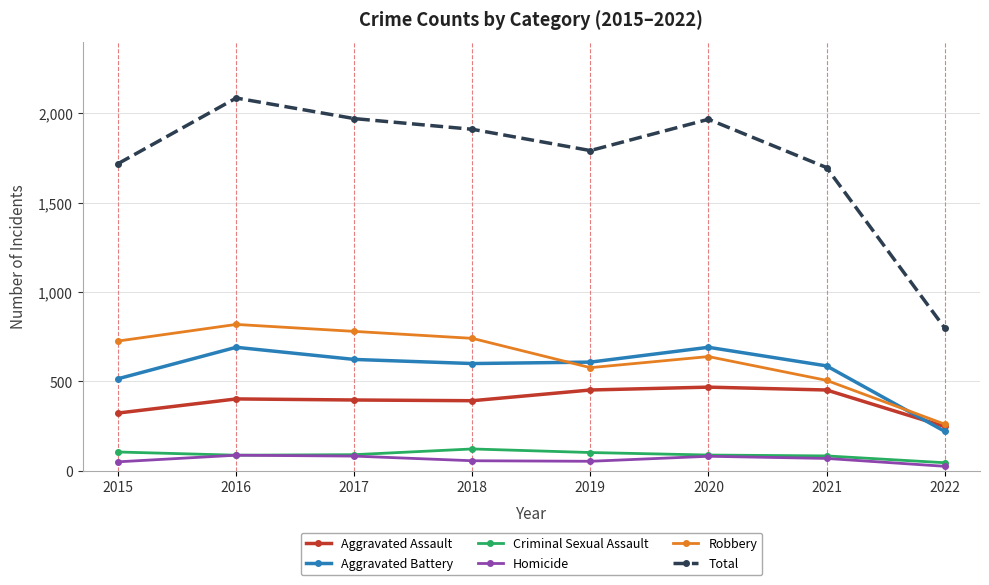

Is this an area chart (filled region under the line)?

No